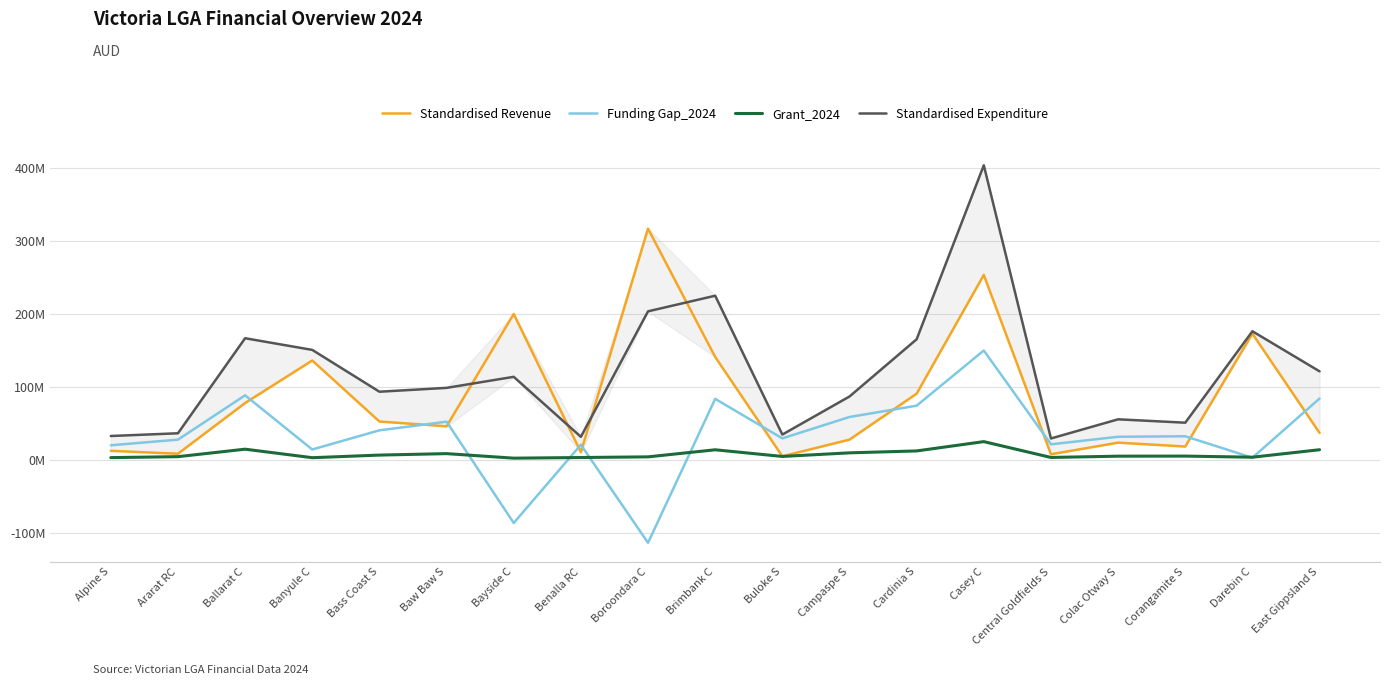

True or false: Funding Gap_2024 and Standardised Expenditure intersect in this chart.

False